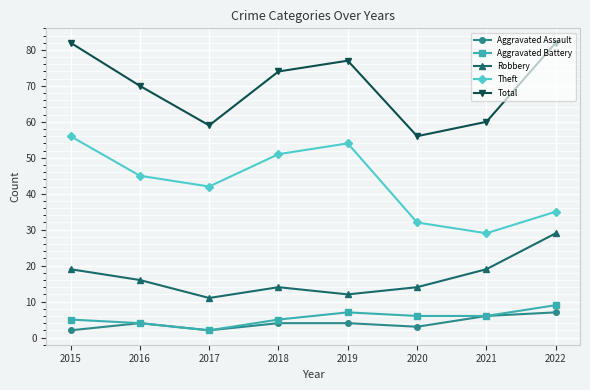

How many lines are shown in the chart?

5